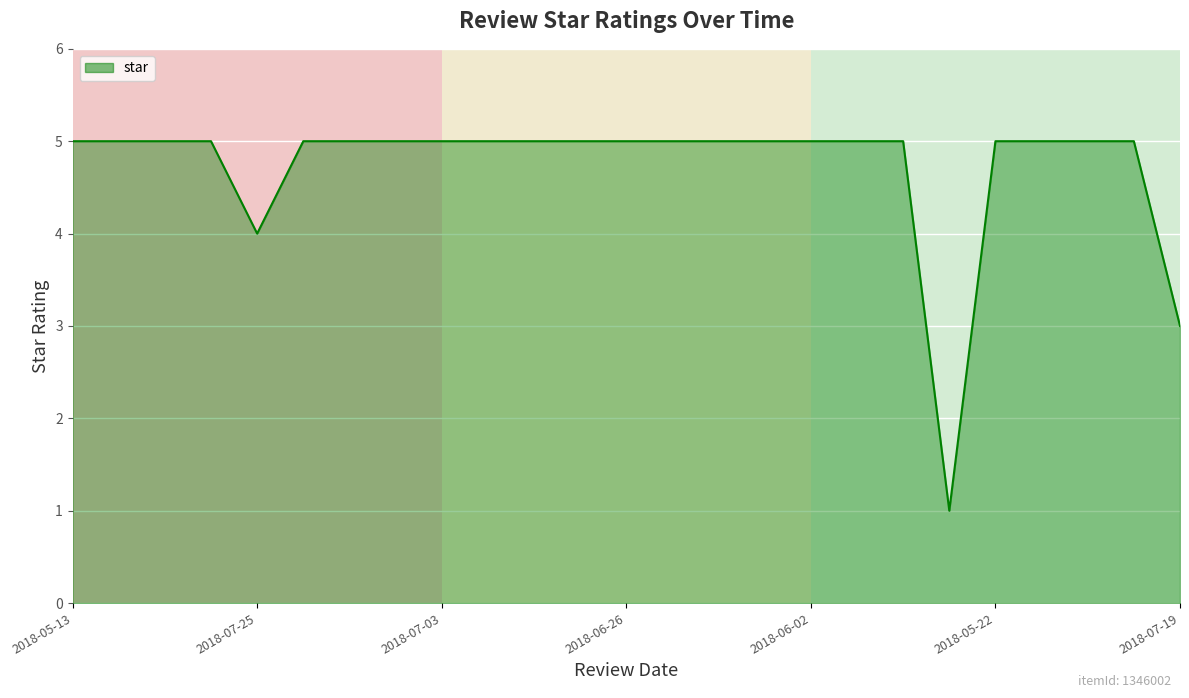

How many categories are shown in the chart?

25